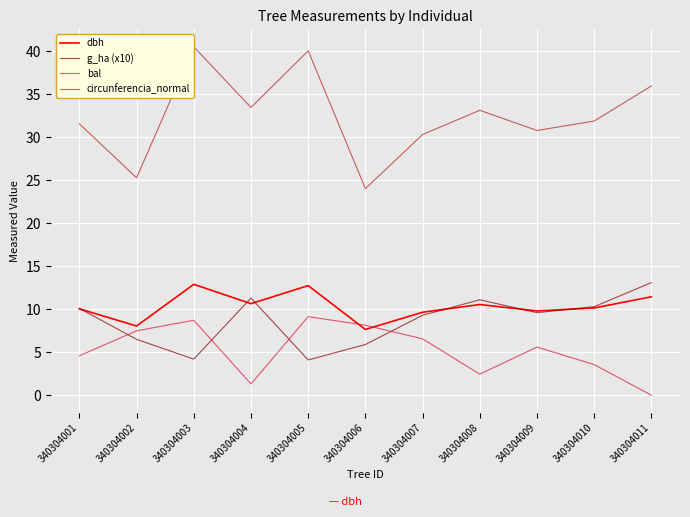

After their last crossing, which series has the higher values: bal or dbh?

dbh